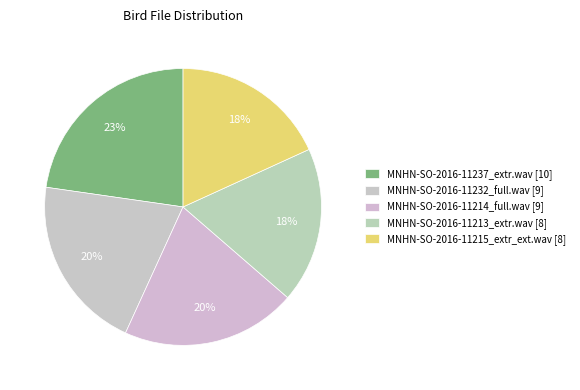

How many slices are in this pie chart?

5